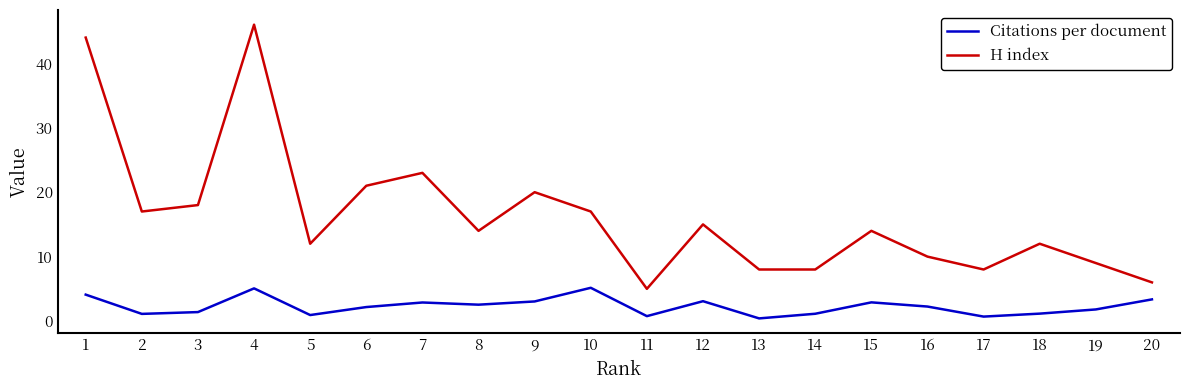

The value of H index at 19 is 9.0. True or false?

True